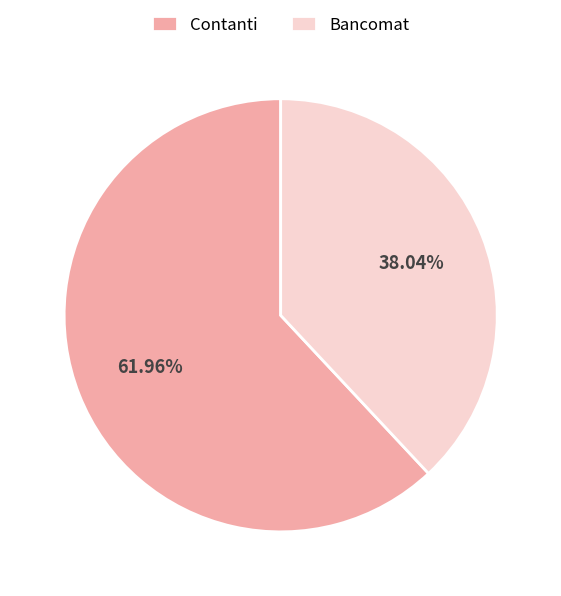

What is the ratio of the value at Bancomat to the value at Contanti?

0.6